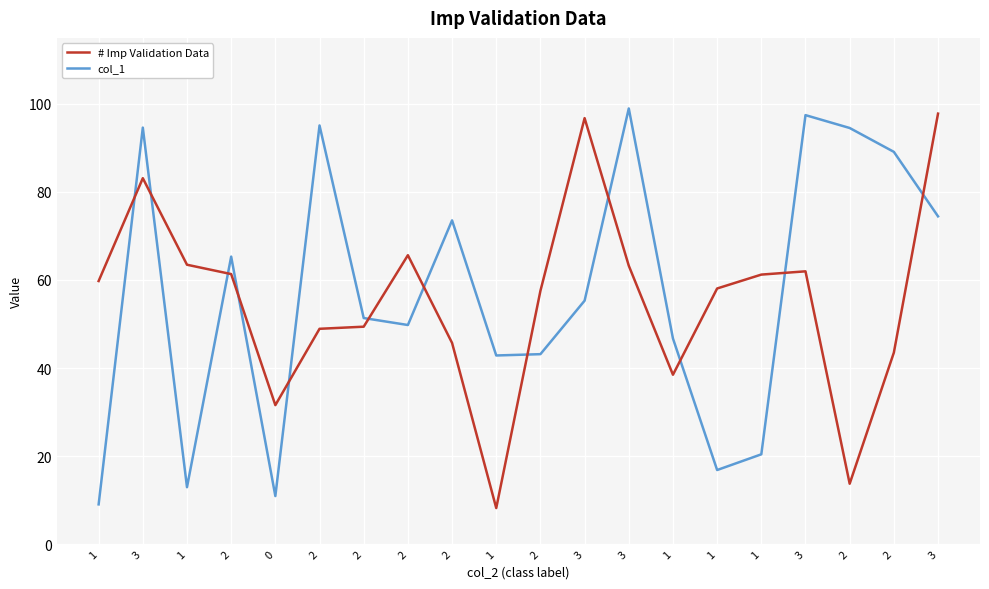

Rank the series by their maximum value, from lowest to highest.

# Imp Validation Data, col_1